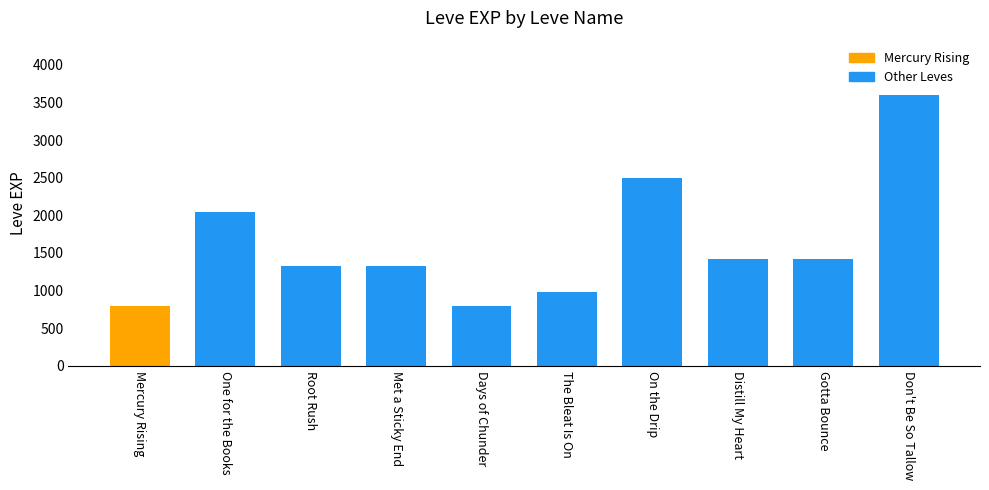

What is the change in value from Mercury Rising to Don't Be So Tallow?

+2800